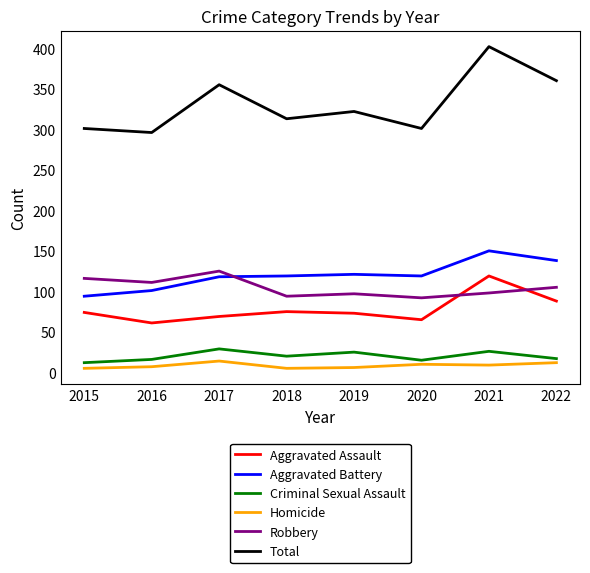

What is the sum of all Homicide values?

68